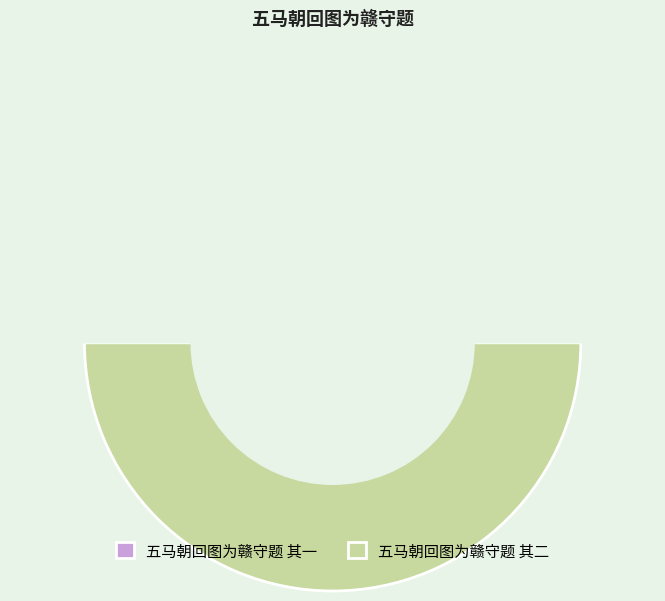

How much of the chart is everything except 五马朝回图为赣守题 其一?

50.0%